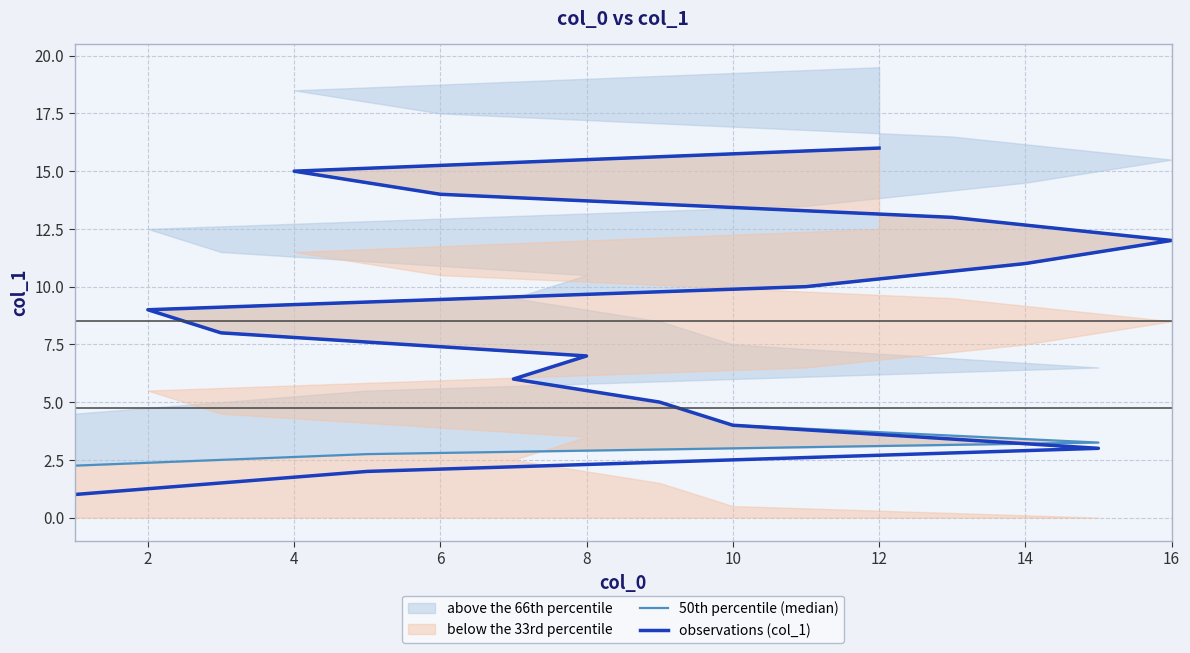

True or false: observations (col_1) has more than 2 interior local peaks.

False